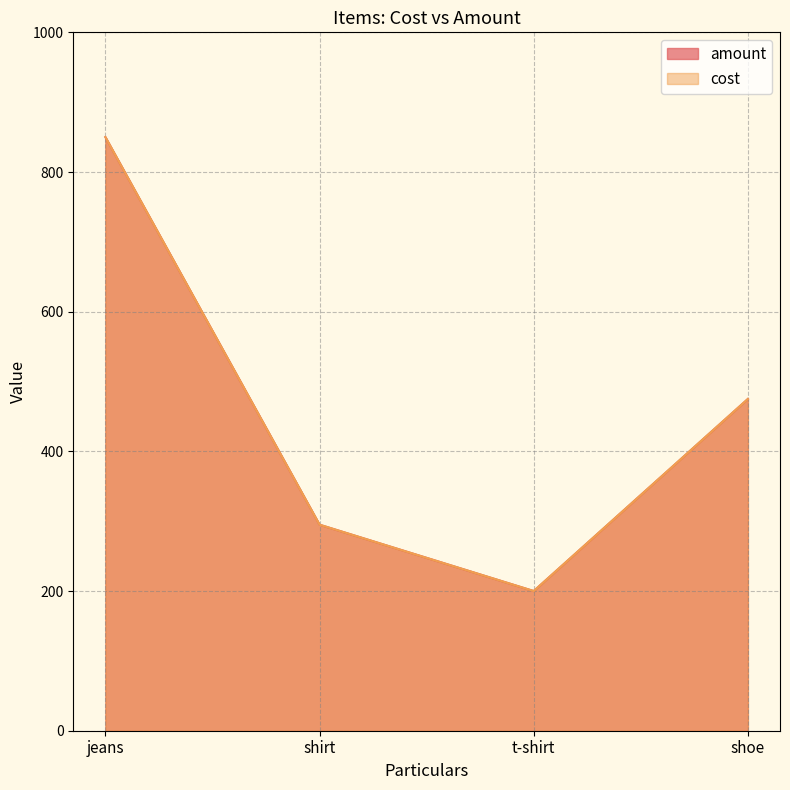

Which series has the largest total across all categories?

amount